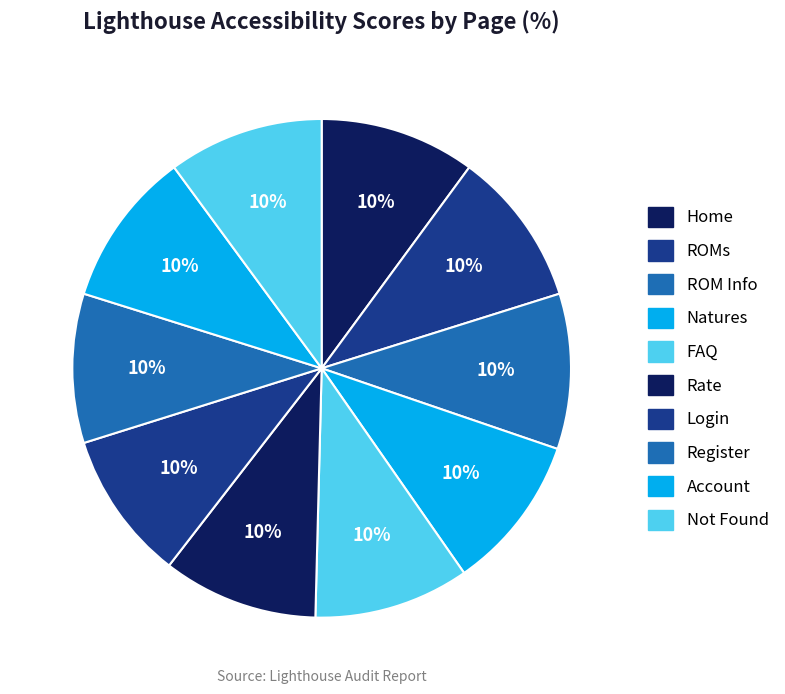

How many segments does this pie chart have?

10